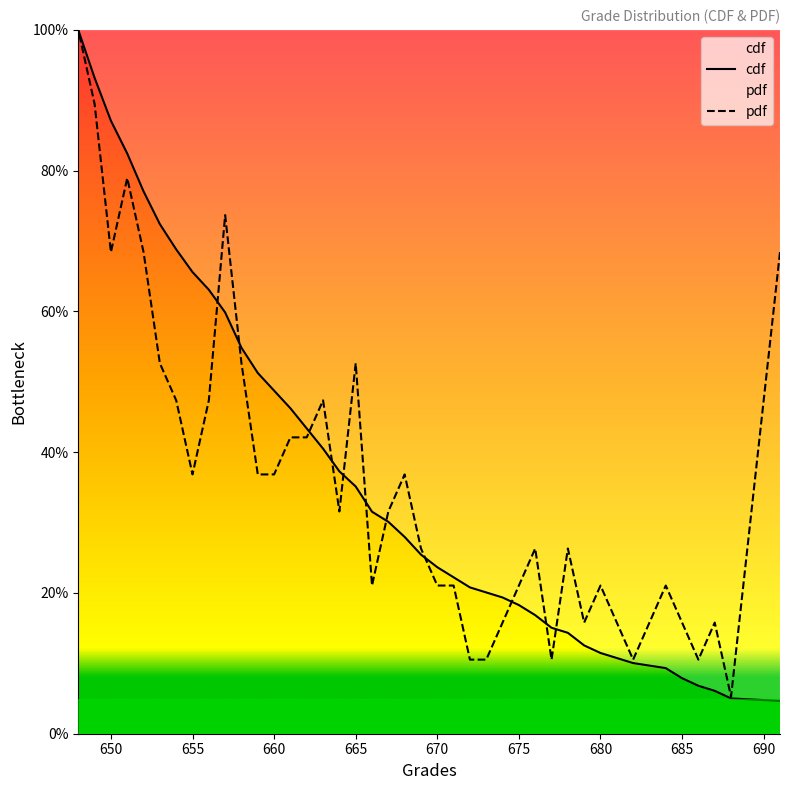

What is the maximum value for cdf?

100.0